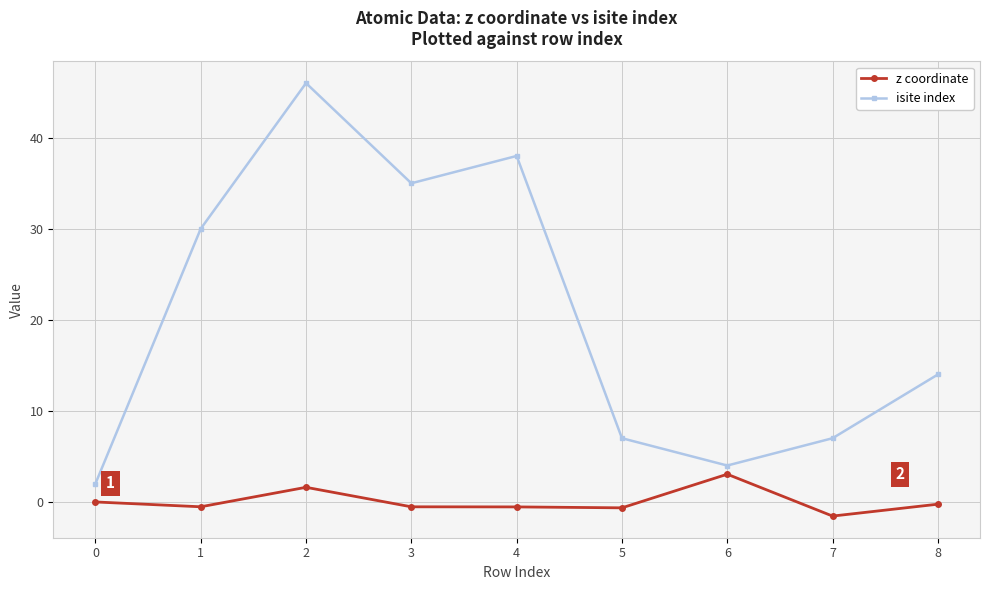

True or false: isite index and z coordinate intersect in this chart.

False